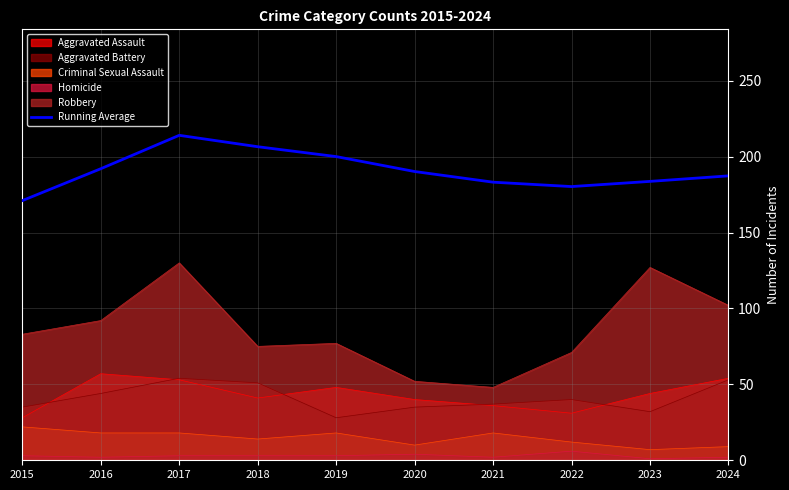

Rank the categories by value from lowest to highest.

2015, 2022, 2021, 2023, 2024, 2020, 2016, 2019, 2018, 2017